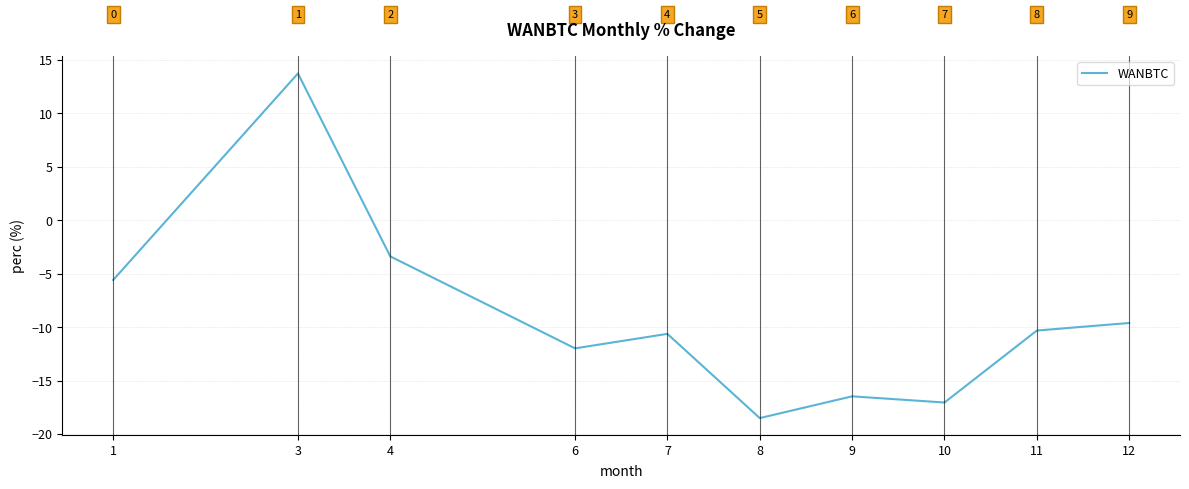

Is it true that the value at 7 is -5.1?

False